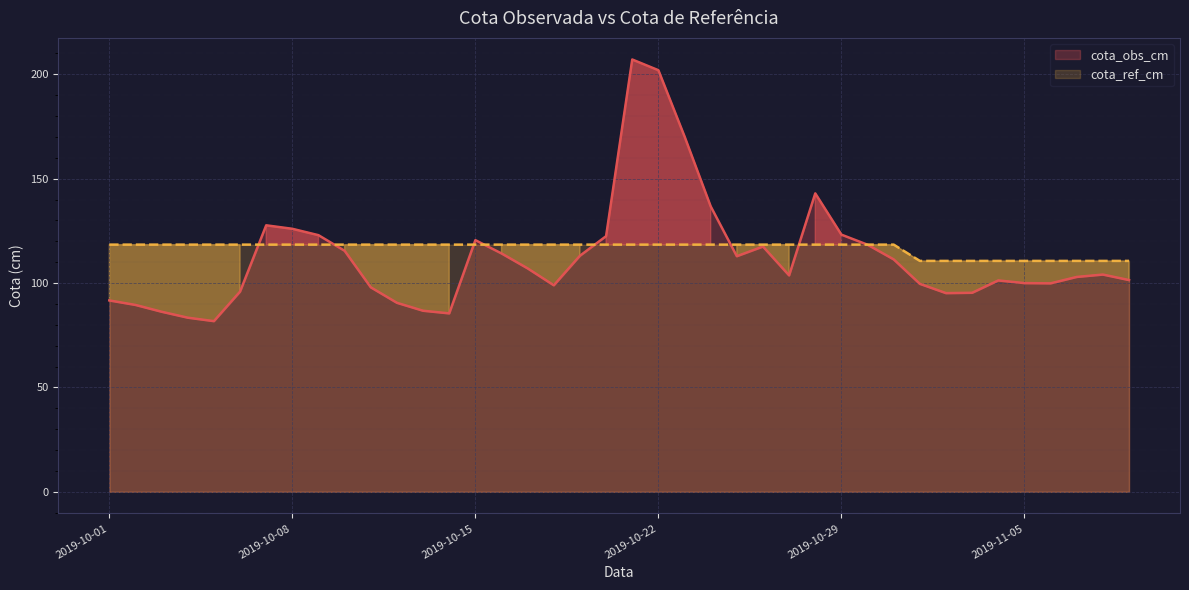

What is the average value of the cota_obs_cm series?

112.6